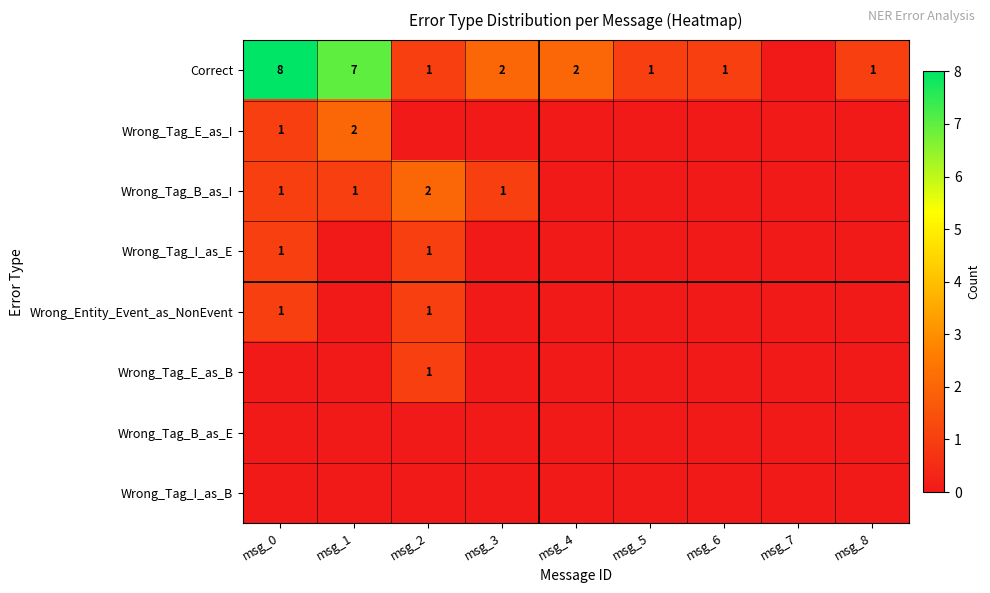

The Wrong_Tag_I_as_E series shows 0 at msg_2. True or false?

False